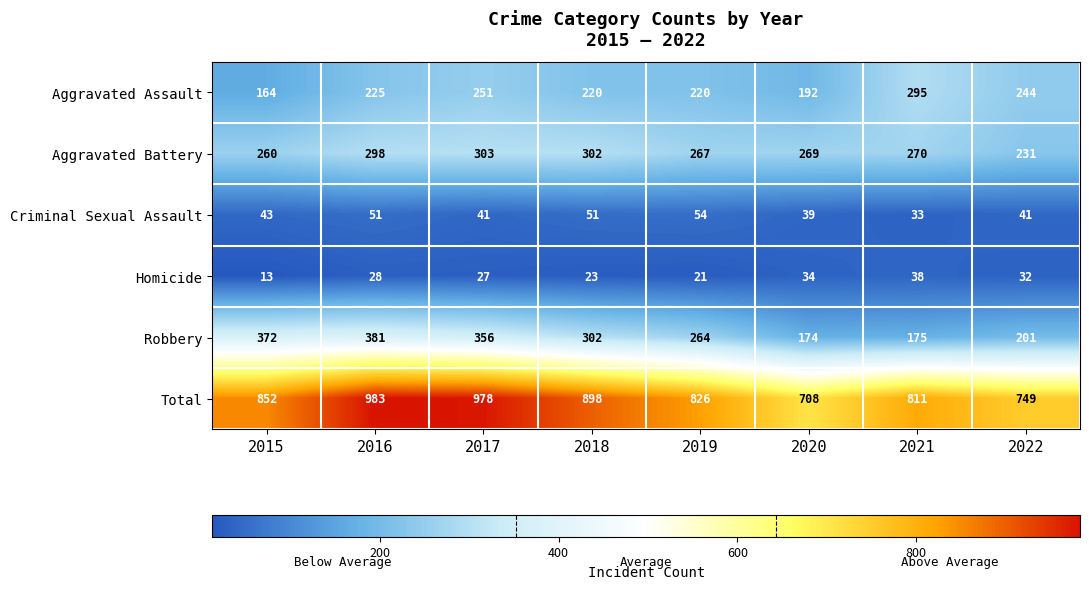

What is the spread (max minus min) of values at 2019?

805